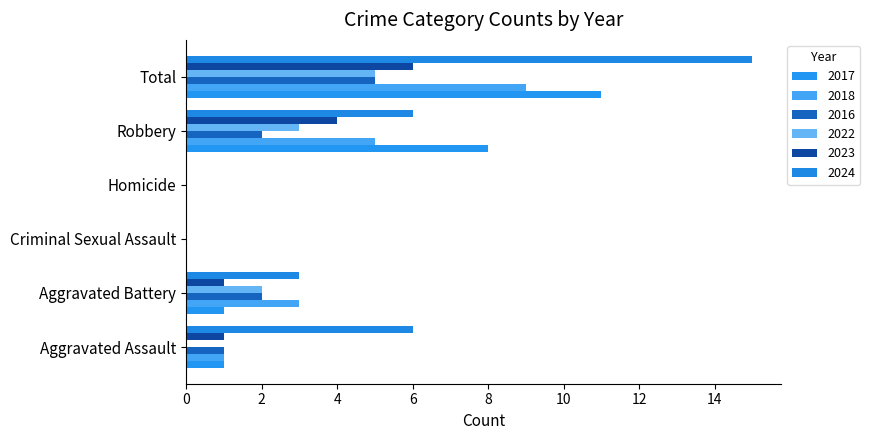

What is the difference between the highest and lowest values at Robbery?

6